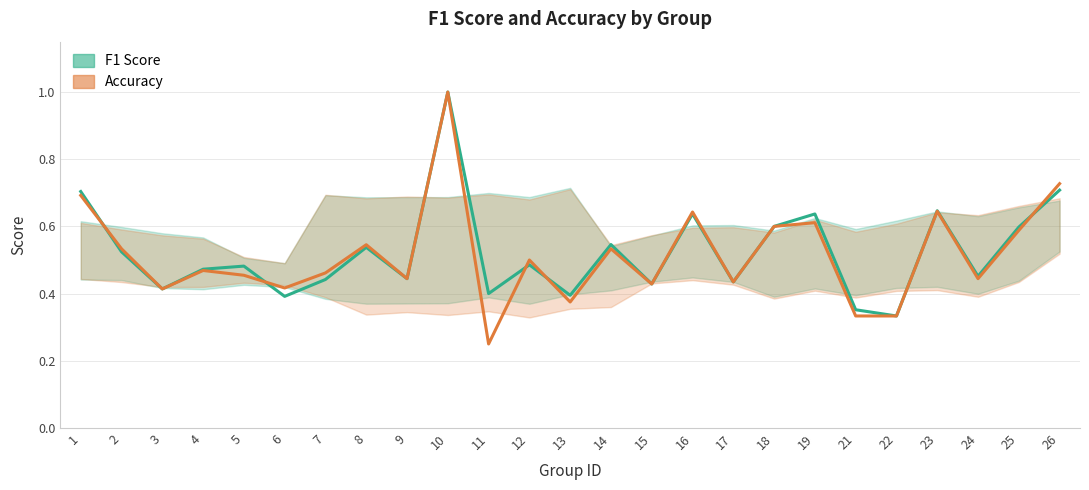

At 6, list the series in order from smallest to largest.

f1, accuracy